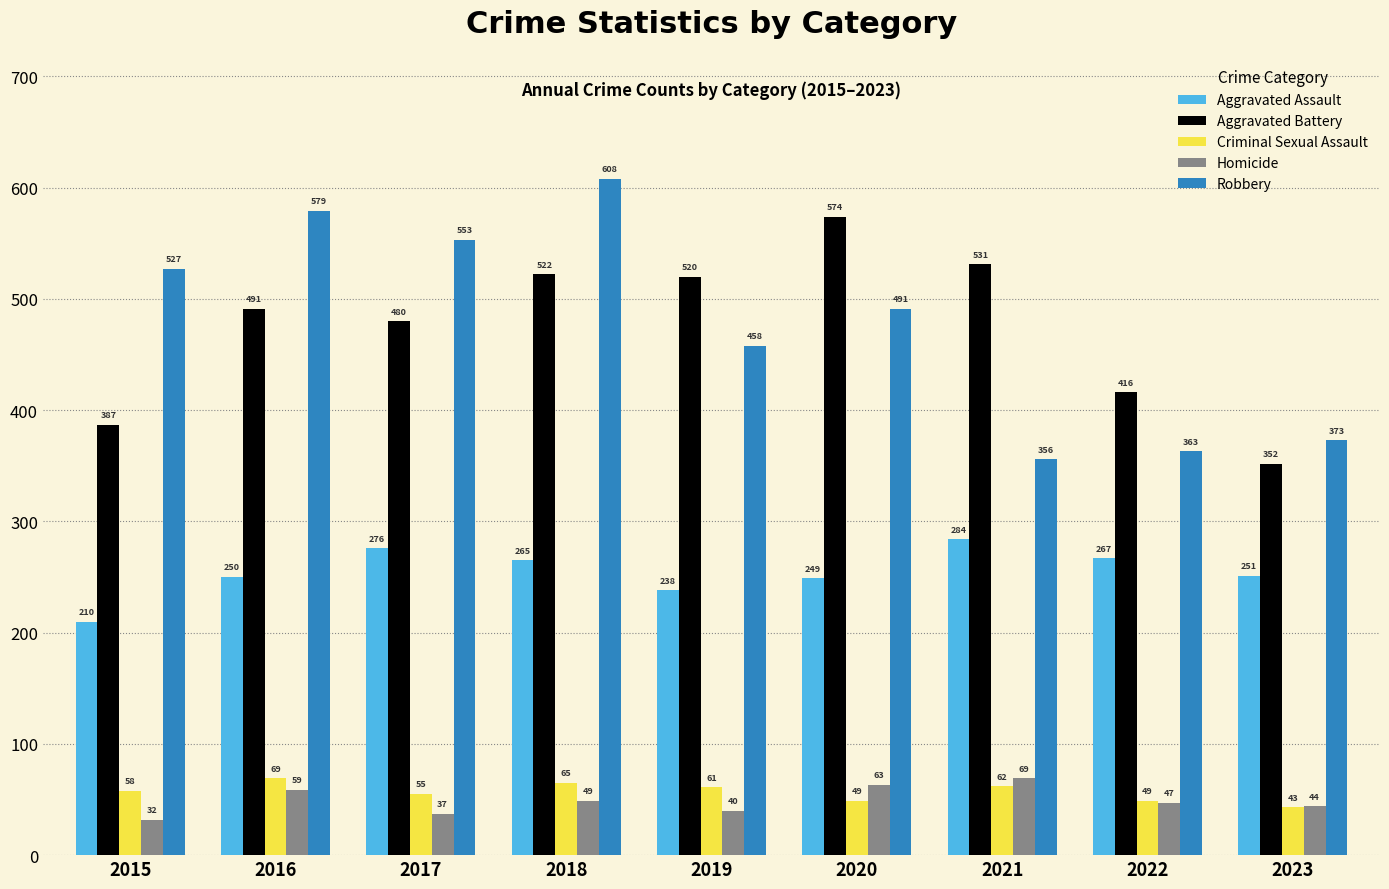

At which label is Homicide closest to 50?

2018